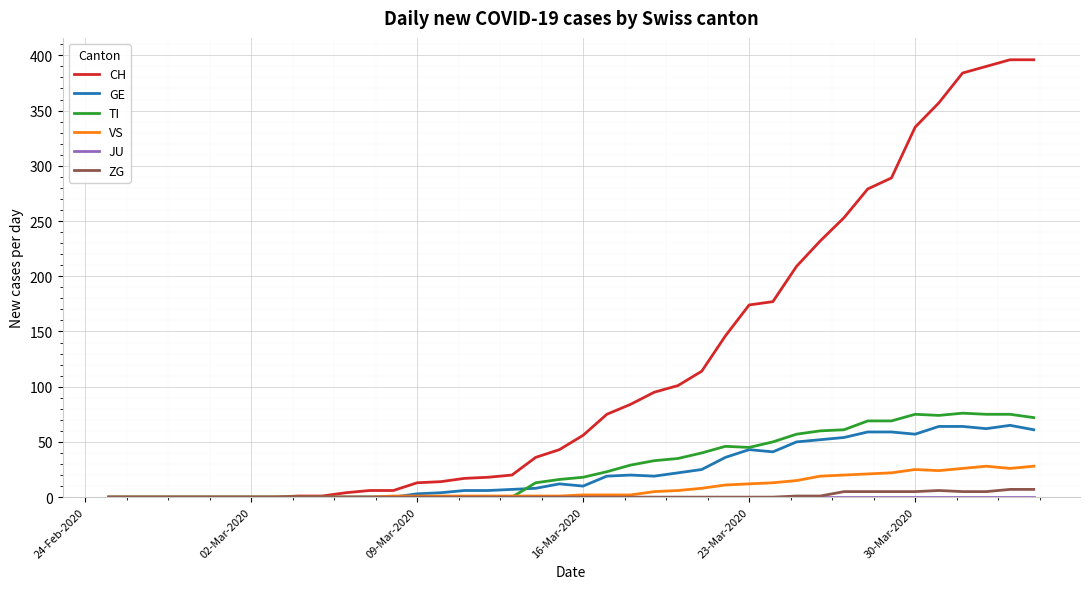

Which series has the largest total across all categories?

CH